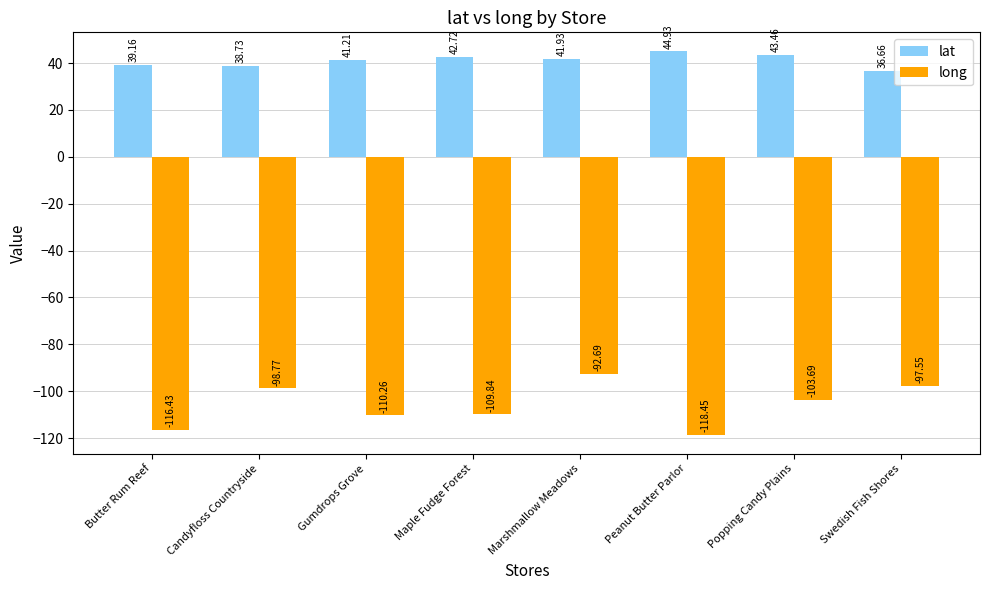

True or false: lat has a value of 9.2 at Gumdrops Grove.

False